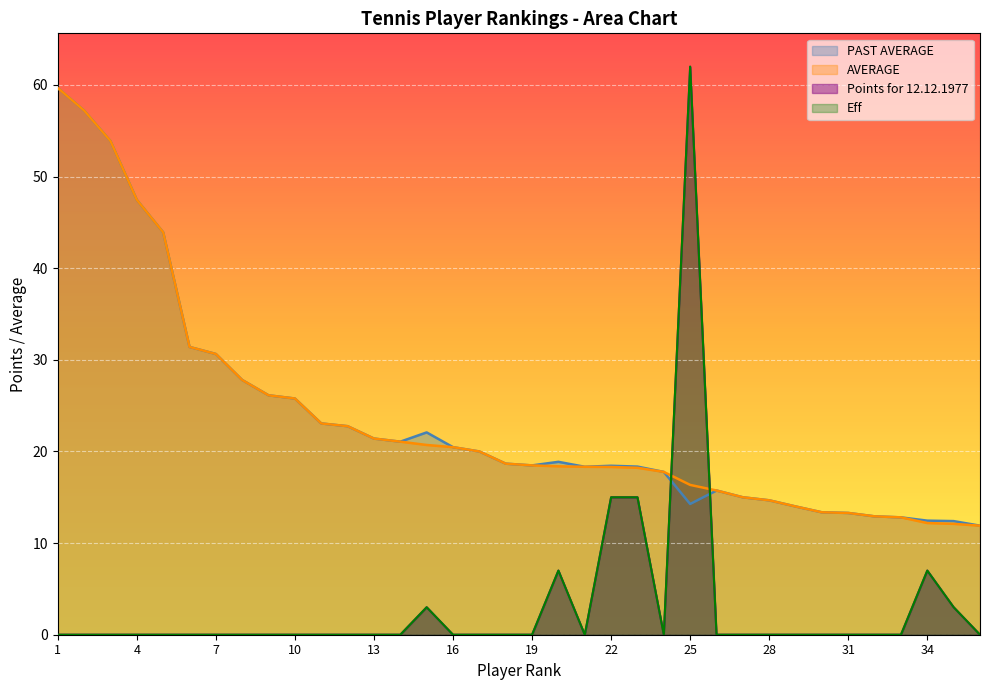

Which series has the widest spread of values?

Points for 12.12.1977